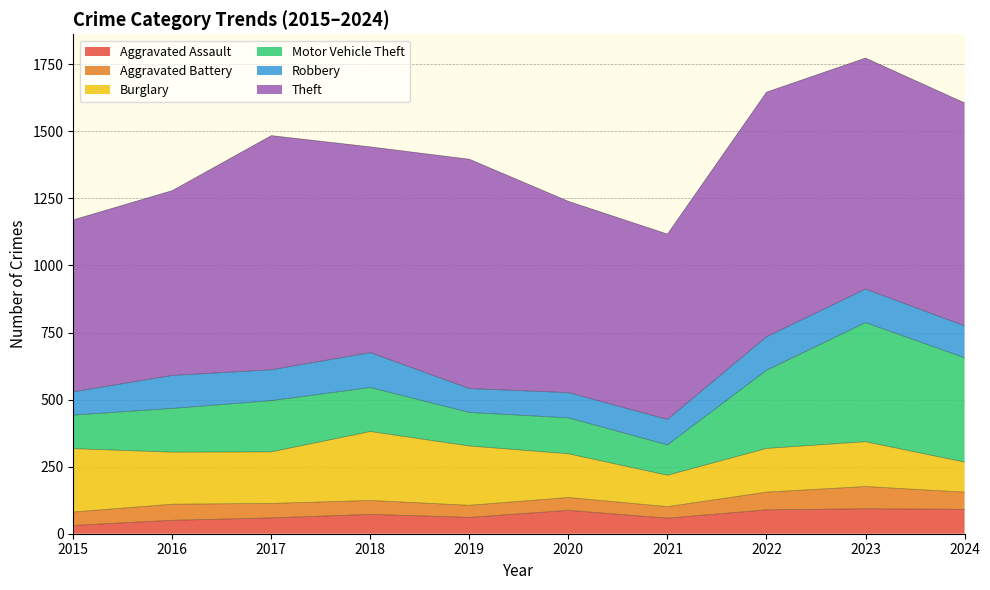

Where does the Motor Vehicle Theft series first go above 164?

2017